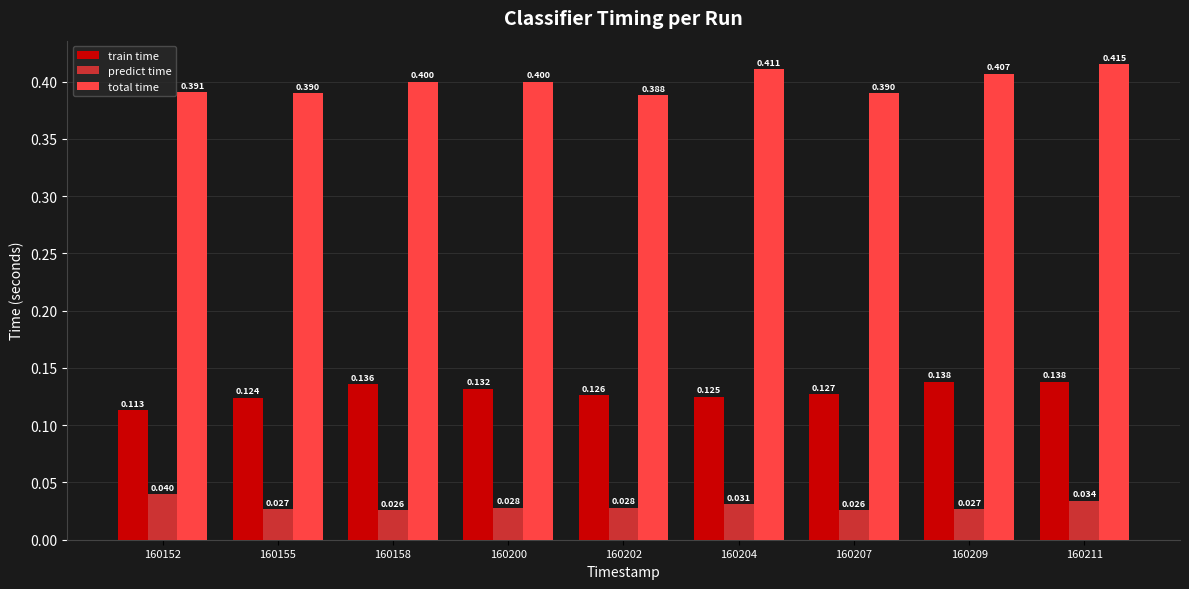

List the series in order of their peak value, highest first.

total time, train time, predict time